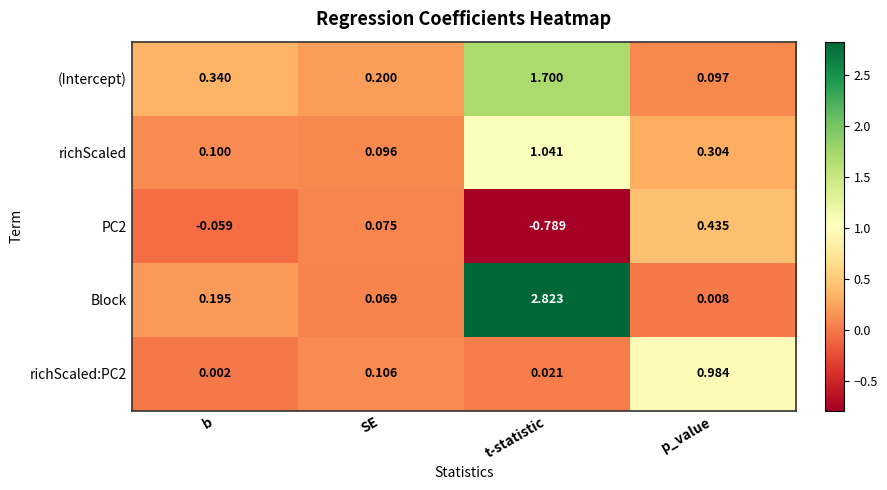

Which category has the highest value across all series?

t-statistic